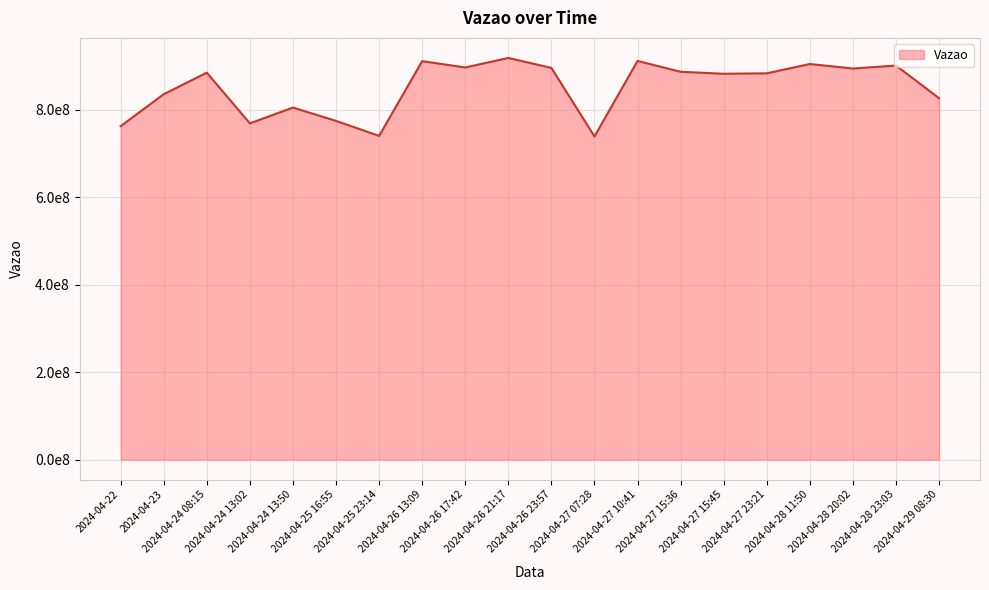

Which label corresponds to the smallest value in the chart?

2024-04-27 07:28